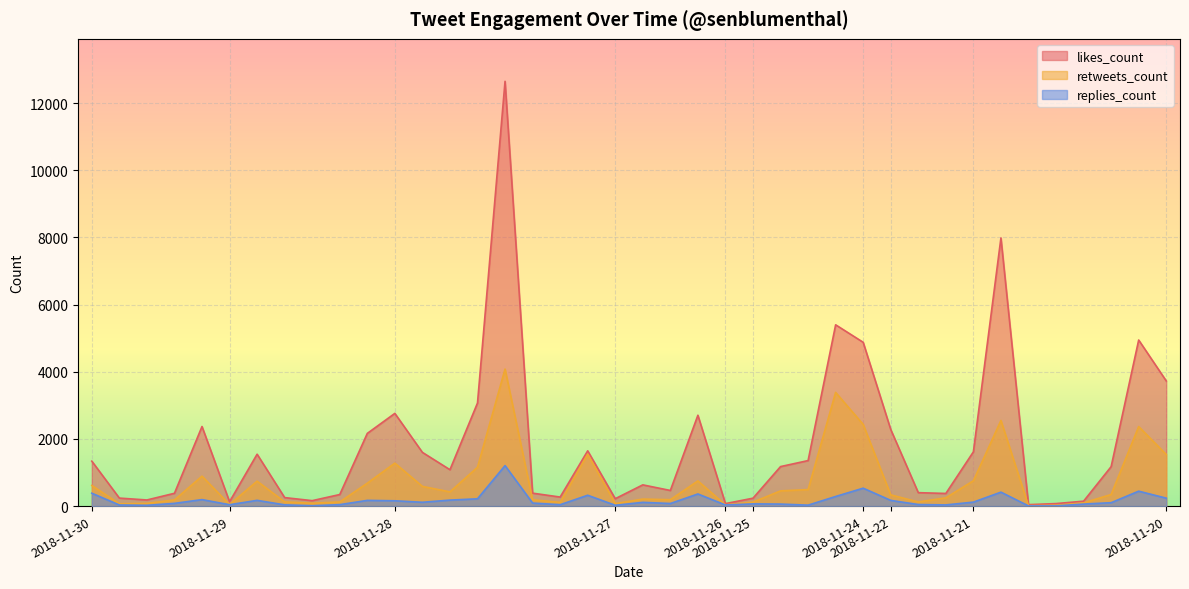

True or false: replies_count and retweets_count cross at least once.

False